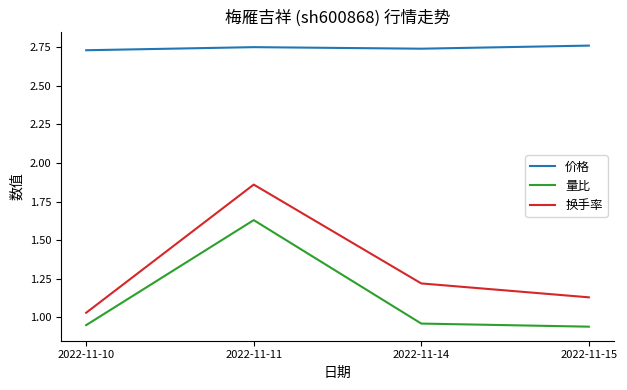

What are all the series names shown in the legend?

价格, 量比, 换手率